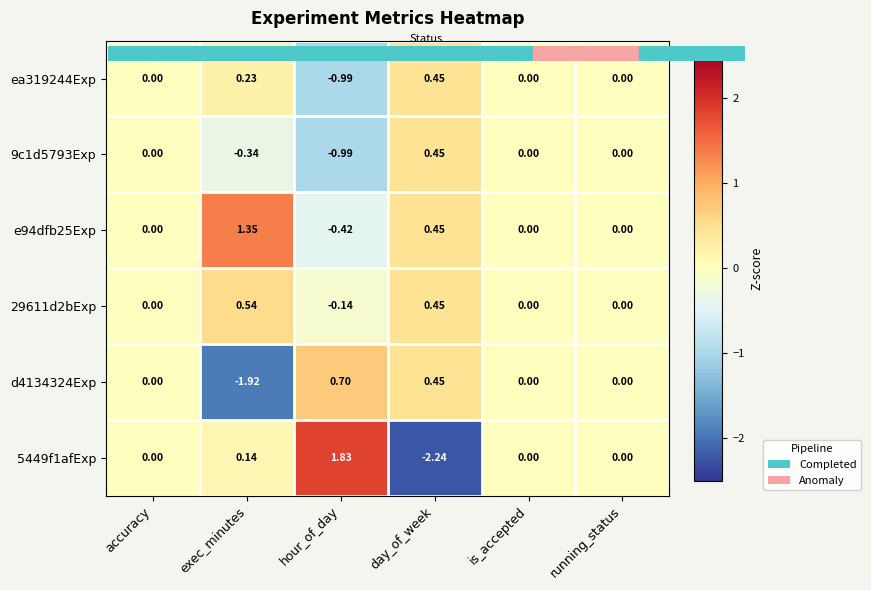

Between accuracy and hour_of_day, which series saw the biggest shift?

5449f1afExp